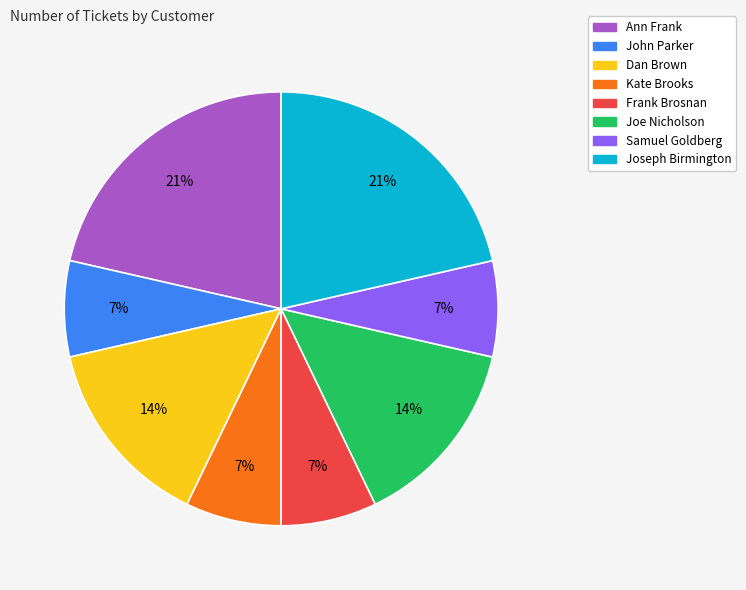

Does any single category account for the majority?

No